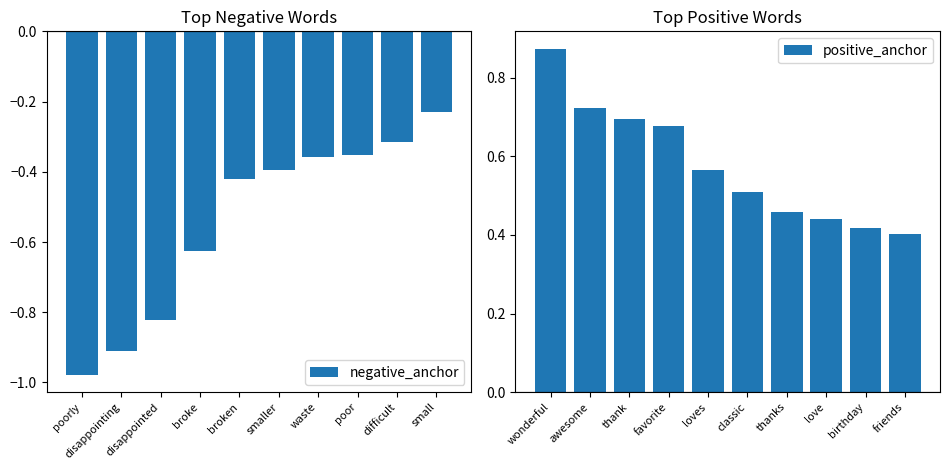

At which label is negative_anchor closest to 0?

small